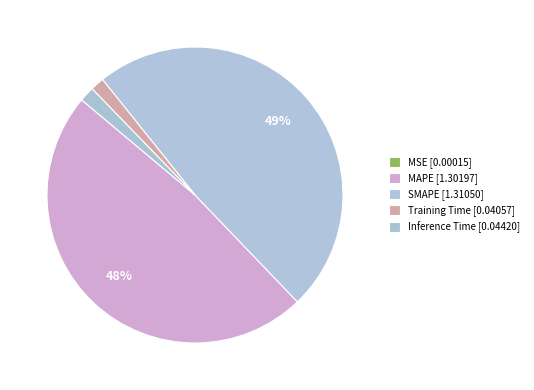

Does any single category account for the majority?

No